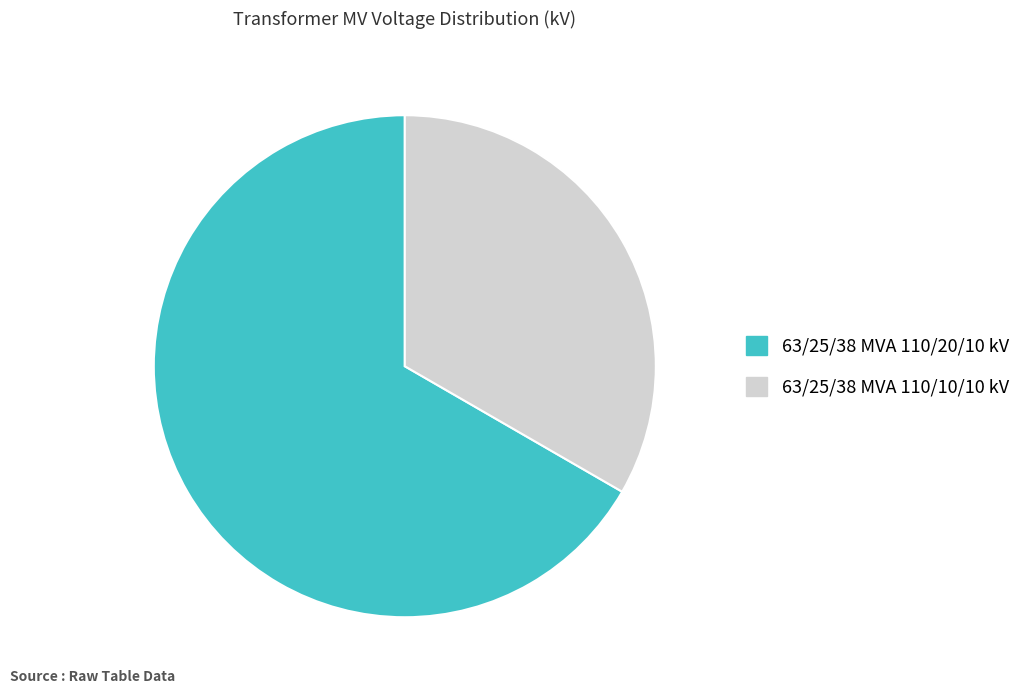

True or false: 63/25/38 MVA 110/10/10 kV accounts for 25% of the total.

False